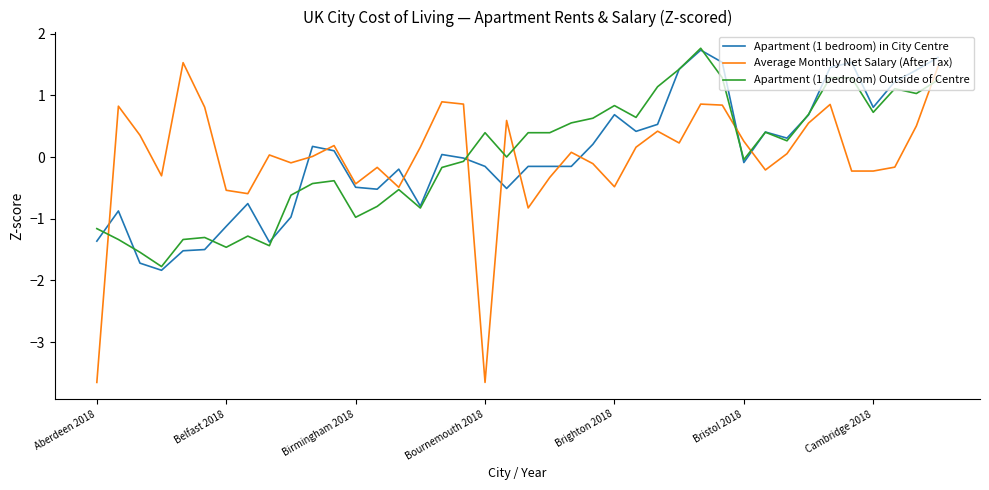

What is the lowest value of the Apartment (1 bedroom) in City Centre series?

-1.8